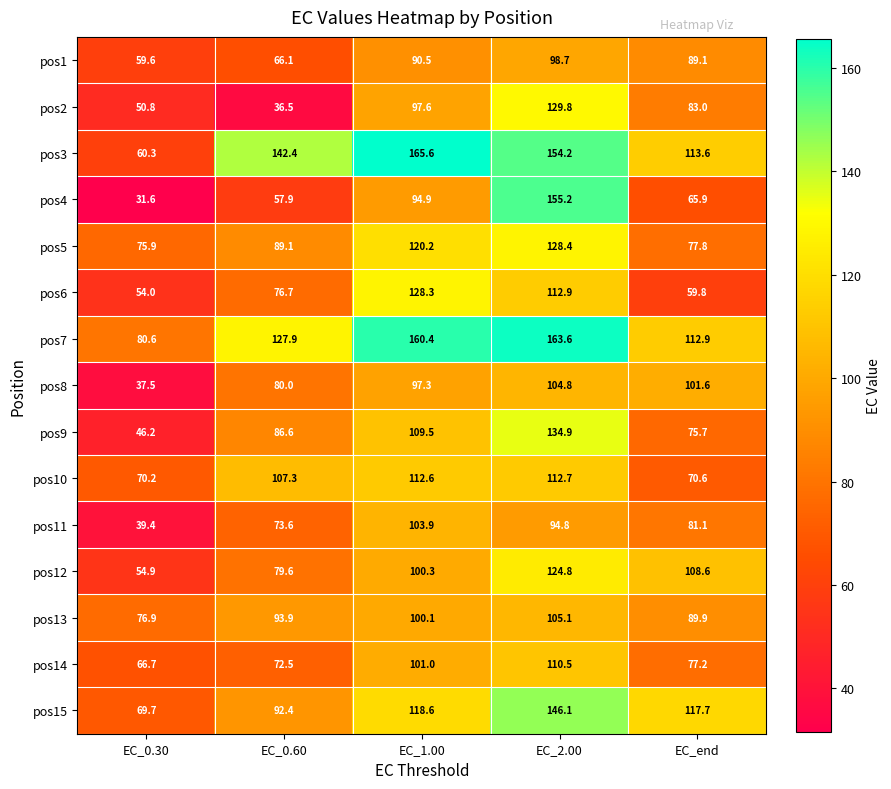

Which label corresponds to the smallest value in the chart?

EC_0.30